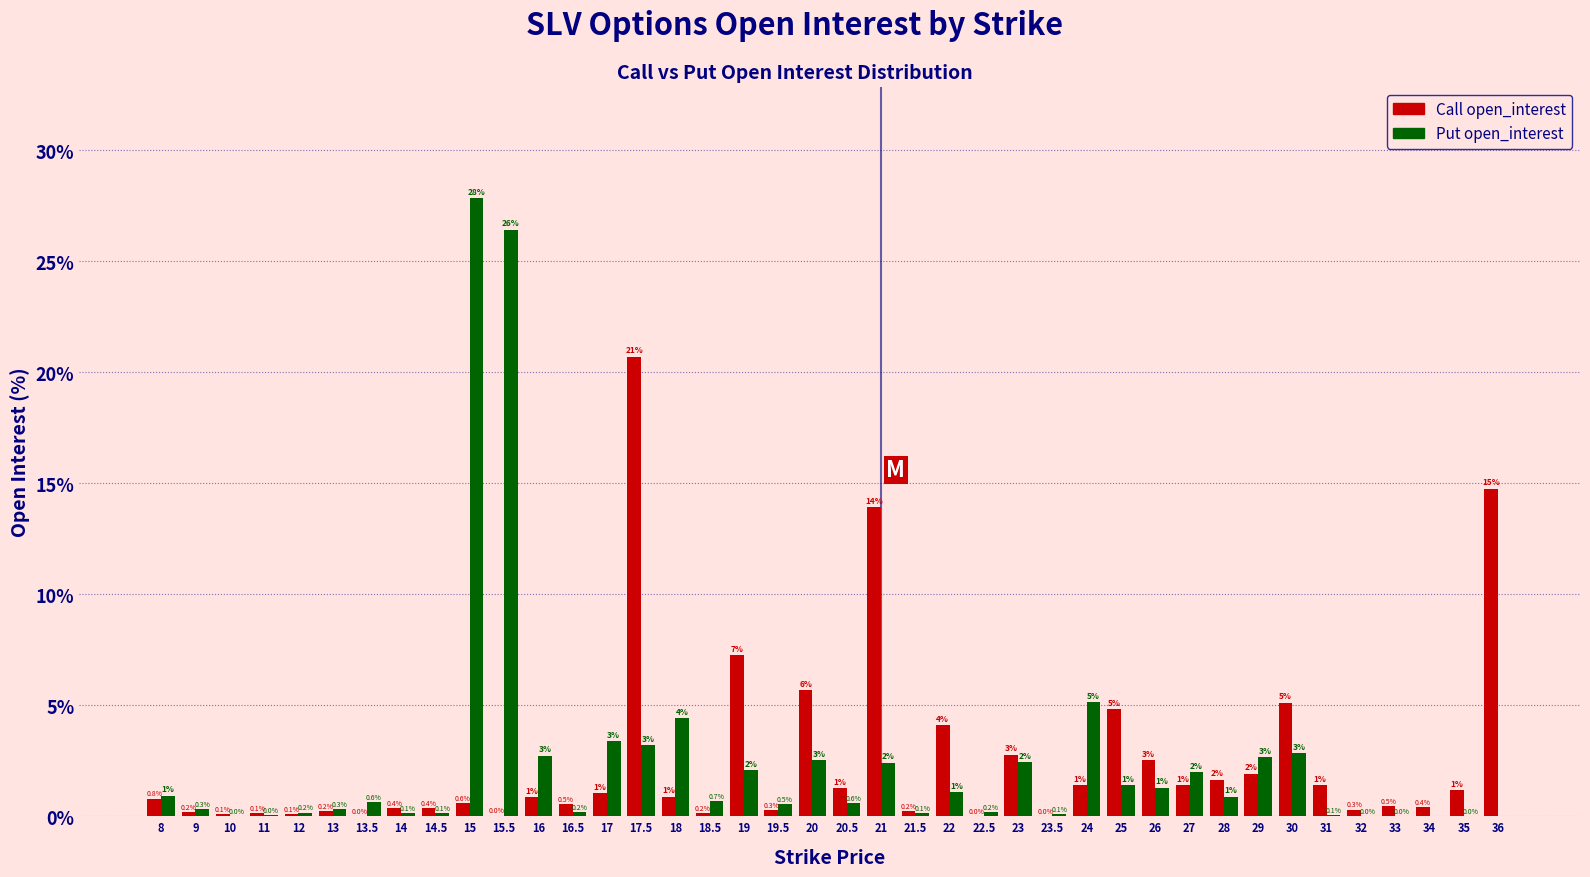

Which series changed the most between 24 and 36?

Call open_interest